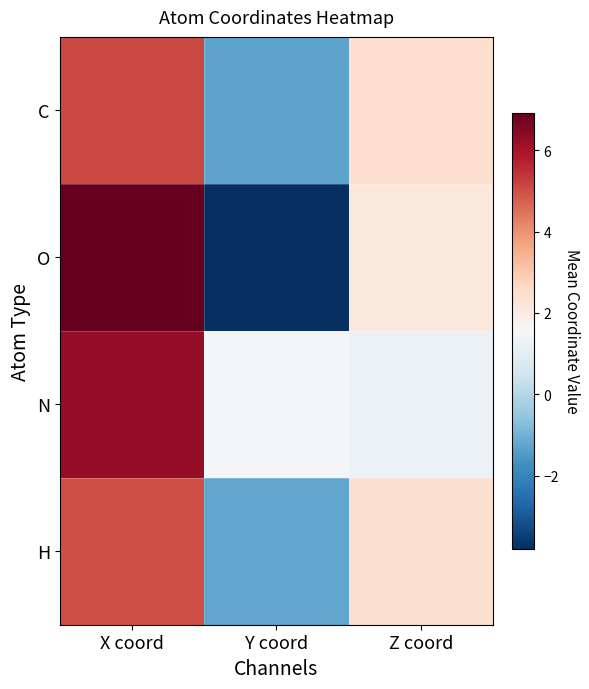

Reading right to left, transcribe all the data shown in this chart.

C: Z coord=2.5	Y coord=-1.2	X coord=5.1
O: Z coord=2.1	Y coord=-3.8	X coord=6.9
N: Z coord=1.2	Y coord=1.5	X coord=6.3
H: Z coord=2.4	Y coord=-1.2	X coord=5.0